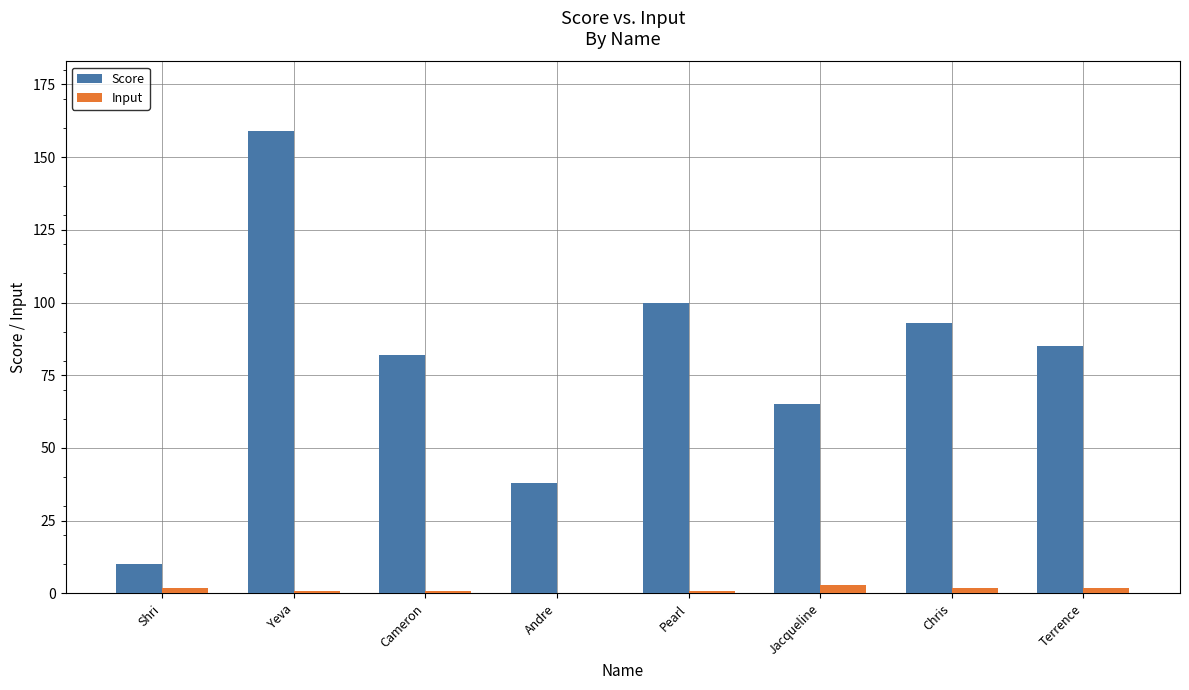

Which series changed the most between Yeva and Andre?

Score